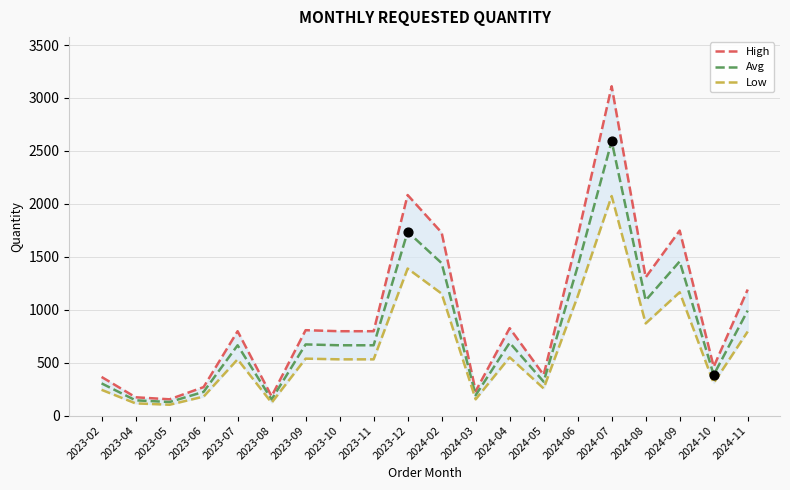

At how many categories does at least one series exceed 1788?

2